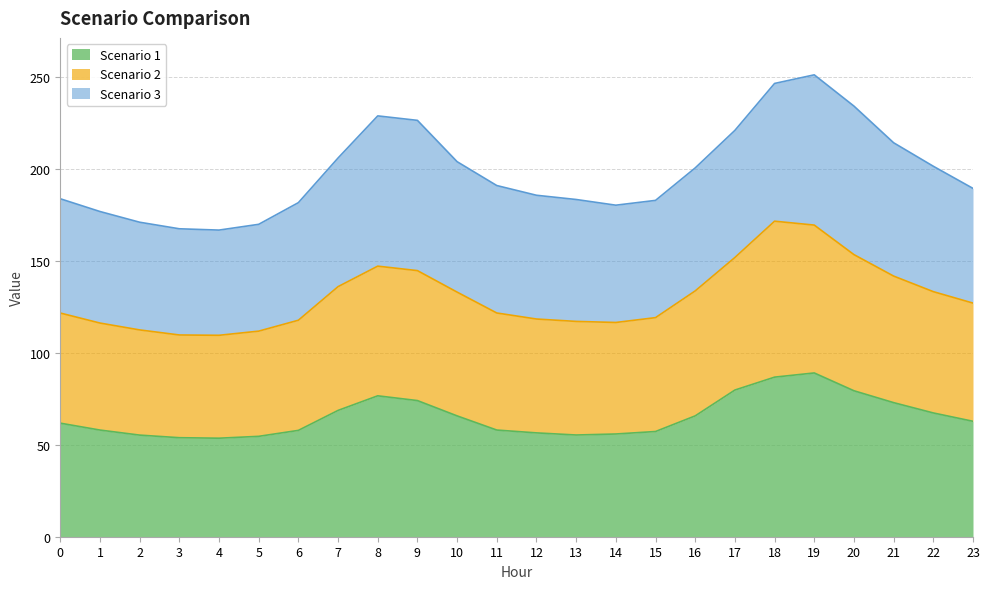

Which has a higher value, 13 or 14?

14